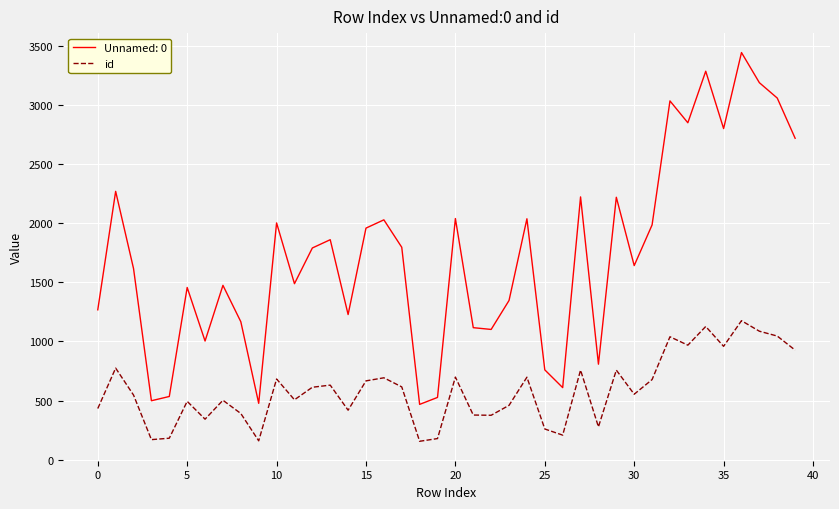

Which series has the largest total across all categories?

Unnamed: 0